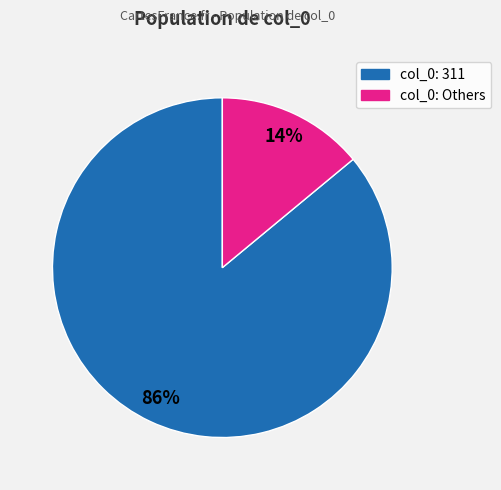

To the nearest percent, what is the difference between the largest and smallest slice percentages?

72%